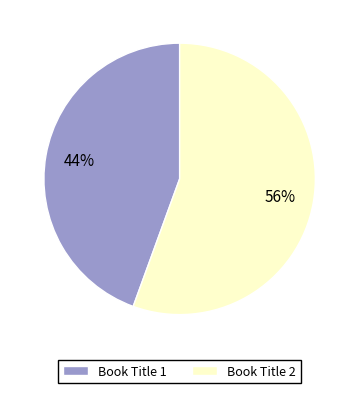

Which category accounts for the majority?

Book Title 2